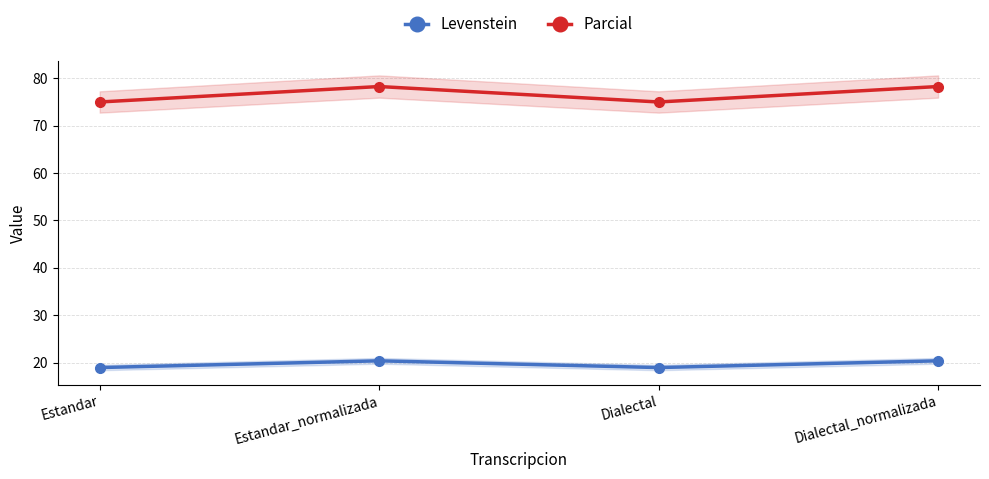

Which has a higher value, Estandar or Dialectal?

Estandar